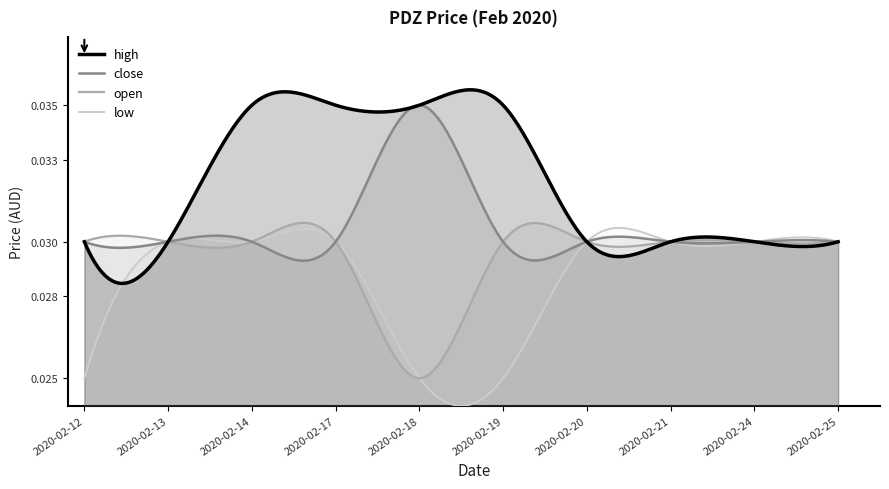

At which label does high reach its minimum?

2020-02-12